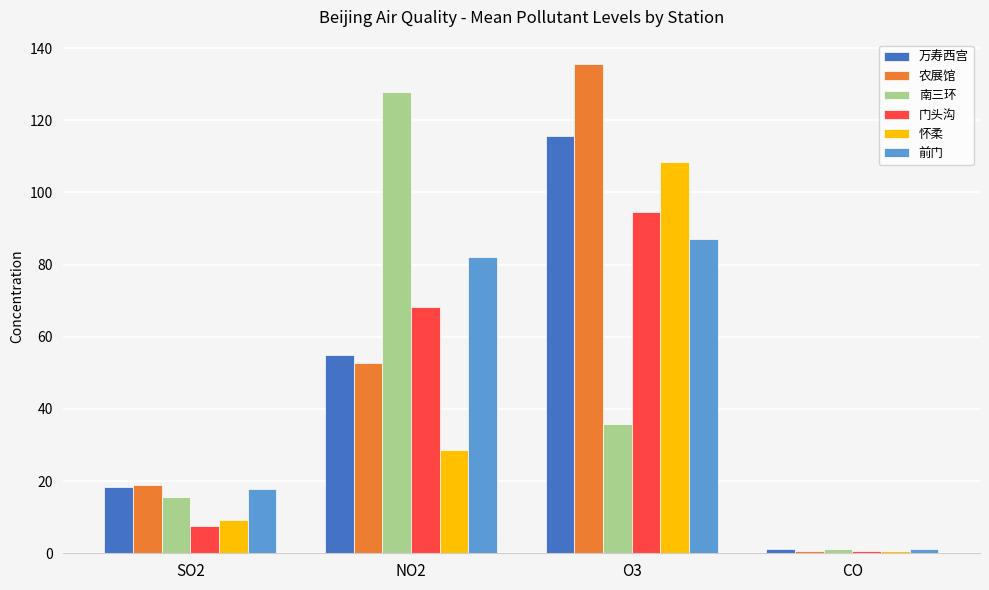

What is the label of the 2nd bar from the right?

O3